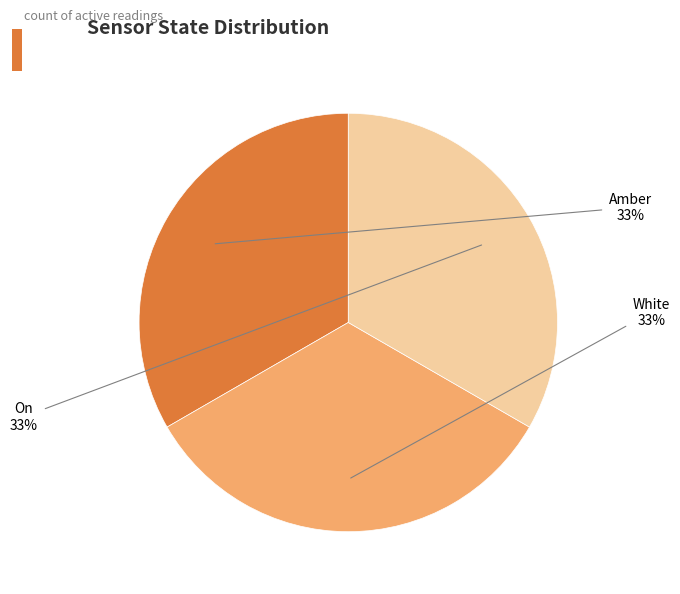

Is there a majority slice in this chart?

No